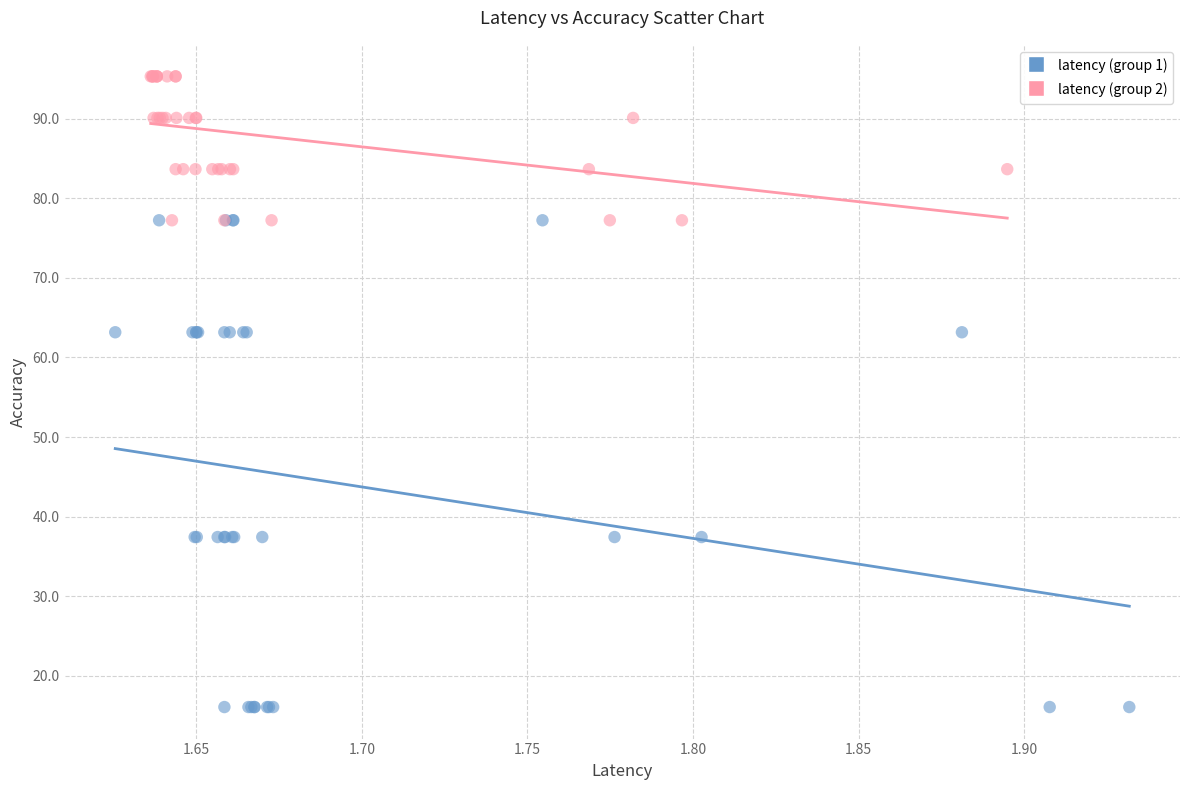

Which series has the widest spread of Y values?

latency (group 1)